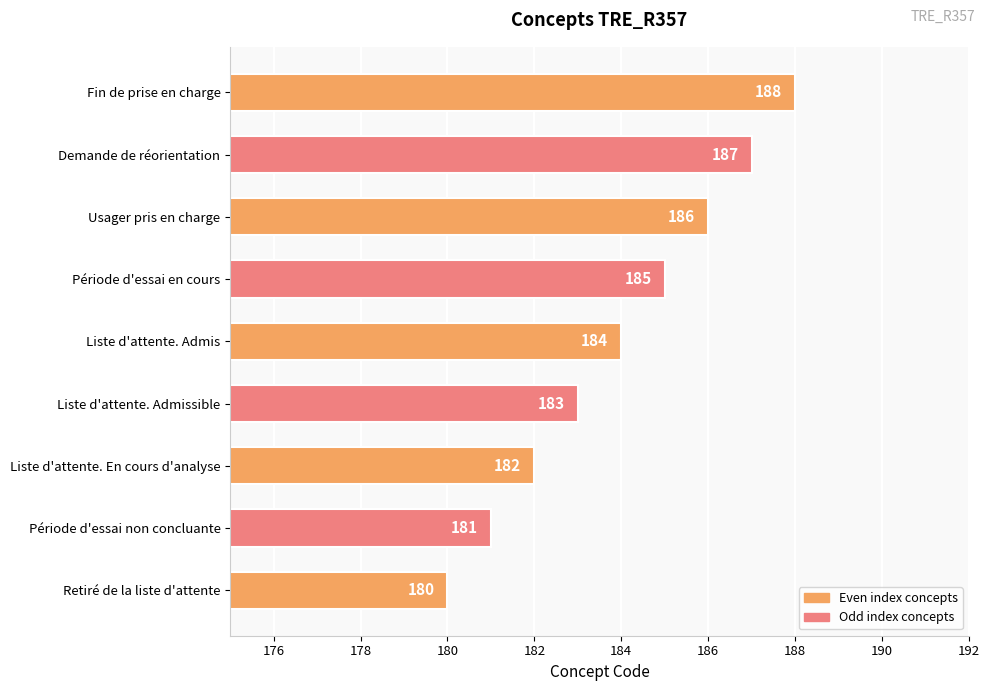

List the labels in order of value, smallest first.

Retiré de la liste d'attente, Période d'essai non concluante, Liste d'attente. En cours d'analyse, Liste d'attente. Admissible, Liste d'attente. Admis, Période d'essai en cours, Usager pris en charge, Demande de réorientation, Fin de prise en charge